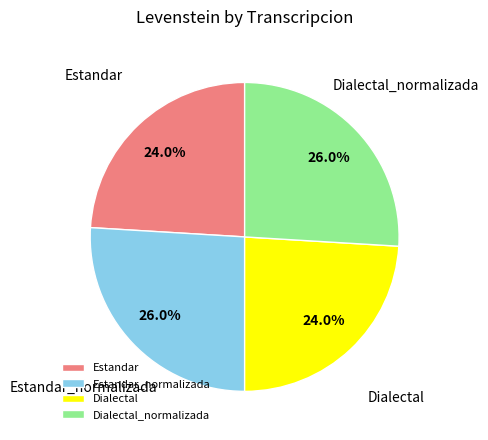

Is Dialectal the majority of the pie?

No